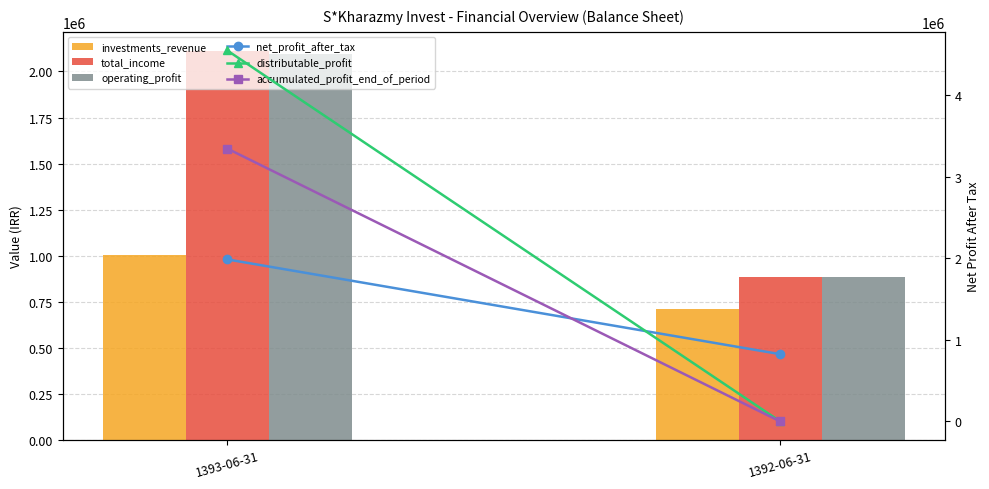

What are all the series names shown in the legend?

investments_revenue, total_income, operating_profit, net_profit_after_tax, distributable_profit, accumulated_profit_end_of_period